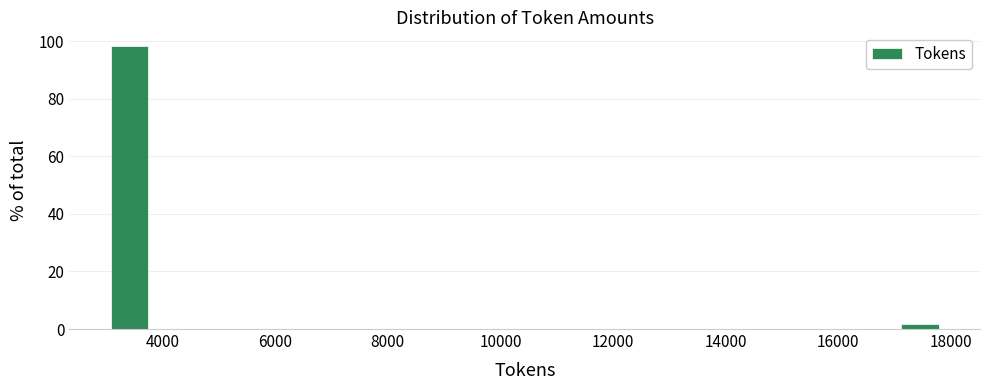

Read against the x-axis, roughly where is the centre of the tallest bar?

3400